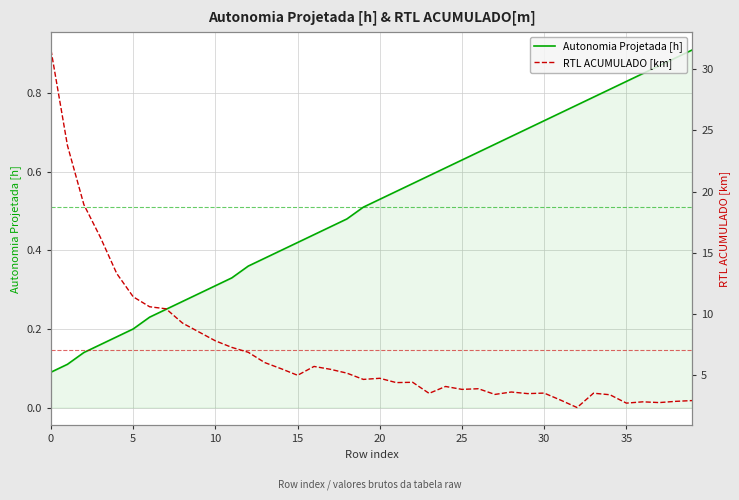

True or false: RTL ACUMULADO [km] and Autonomia Projetada [h] cross at least once.

False